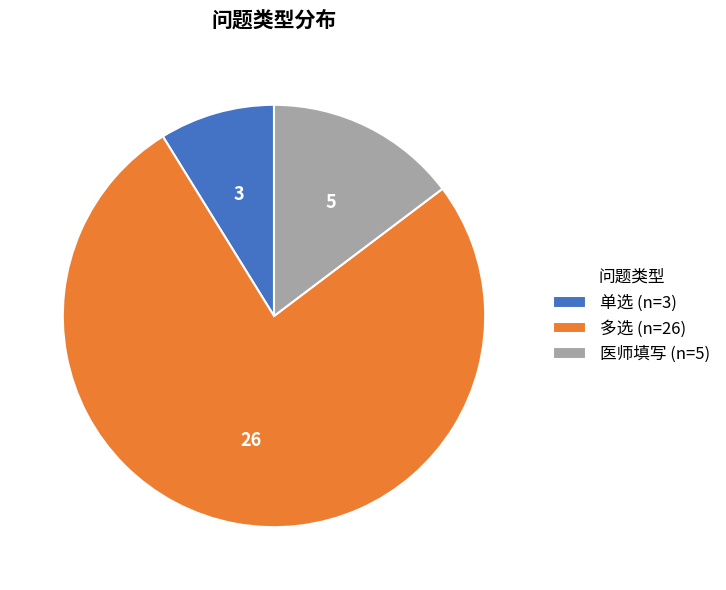

Which slice is the largest?

多选 (n=26)